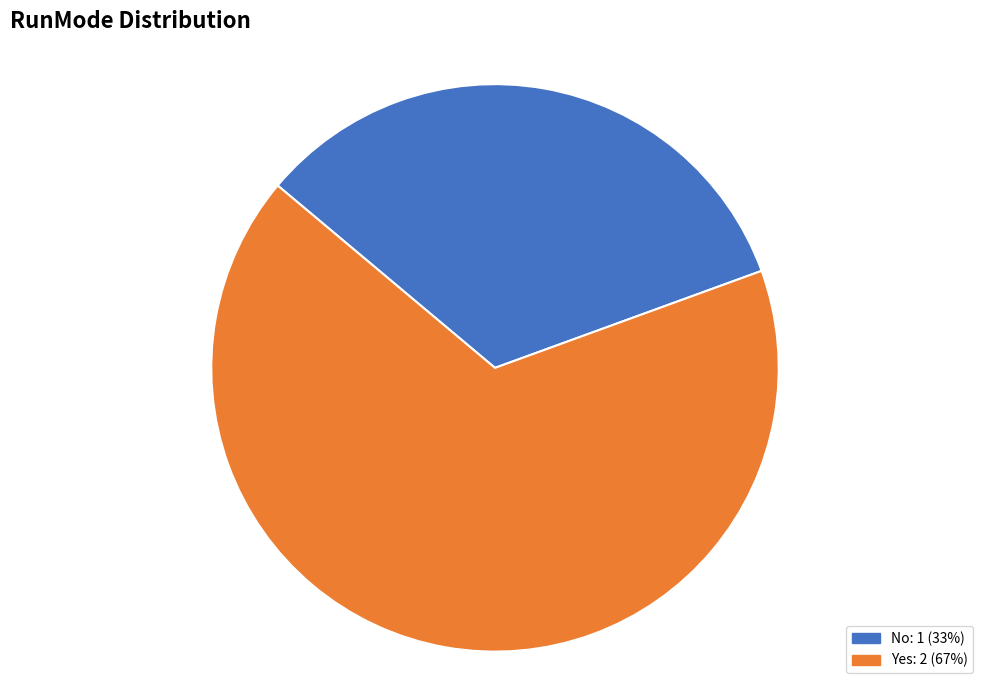

What is the ratio of the value at No to the value at Yes?

0.5